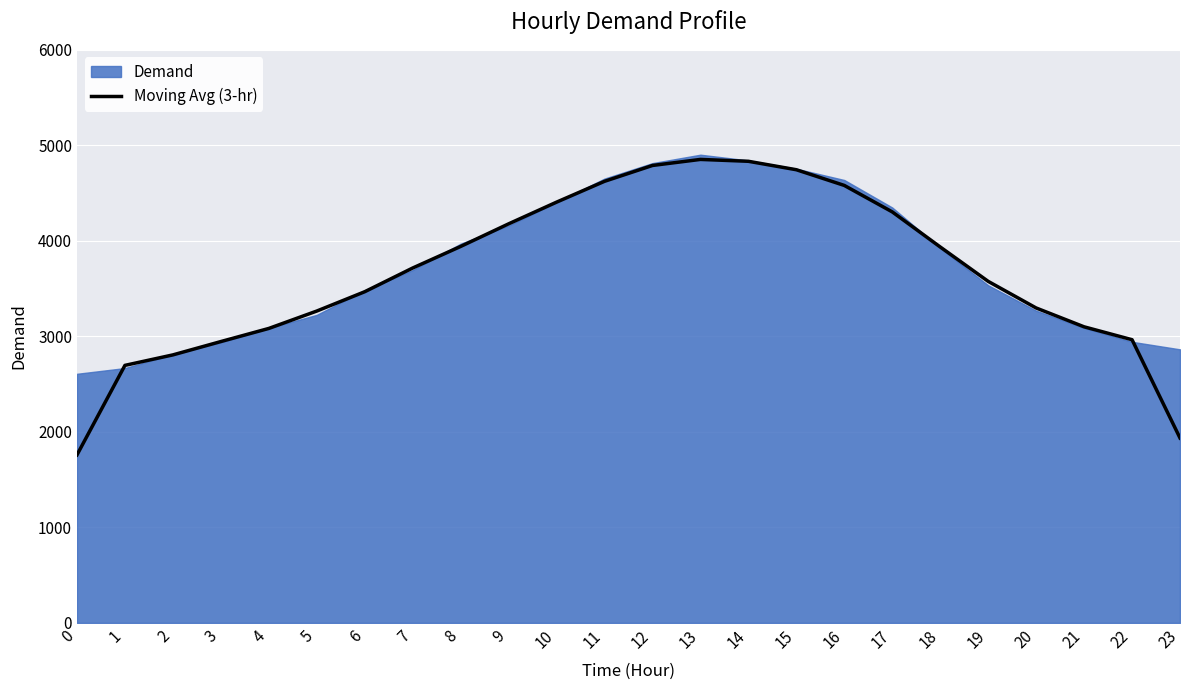

What is the value of the 20th point from the left?

3576.0